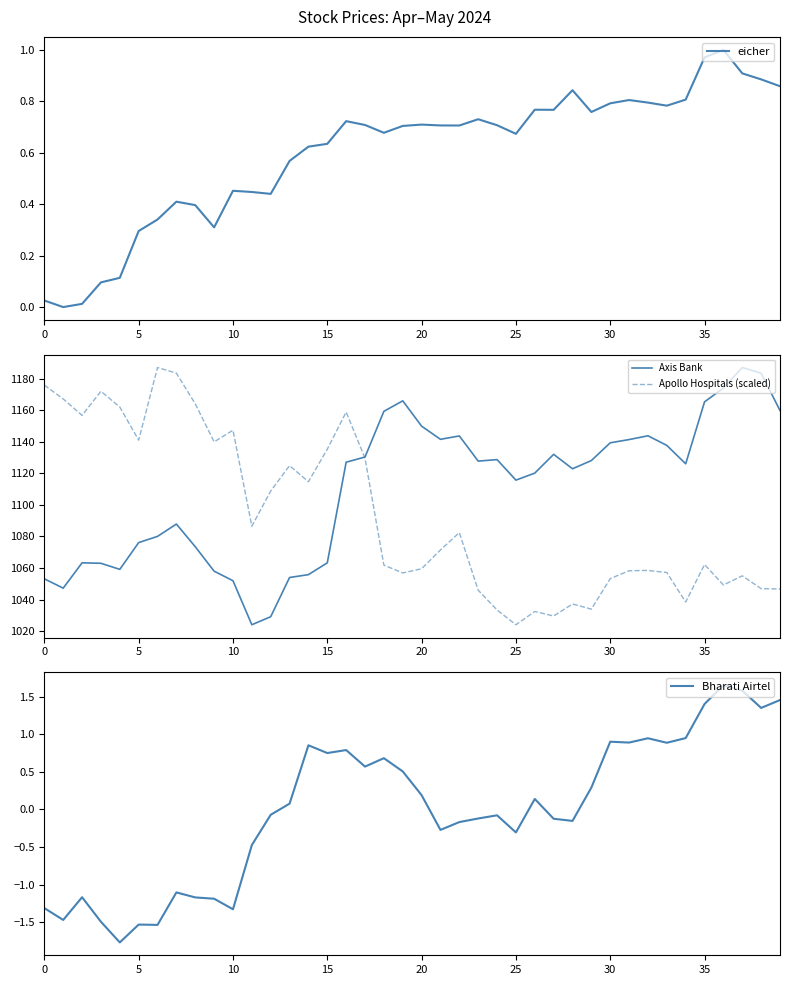

The value of eicher at 16 is 0.7. True or false?

True